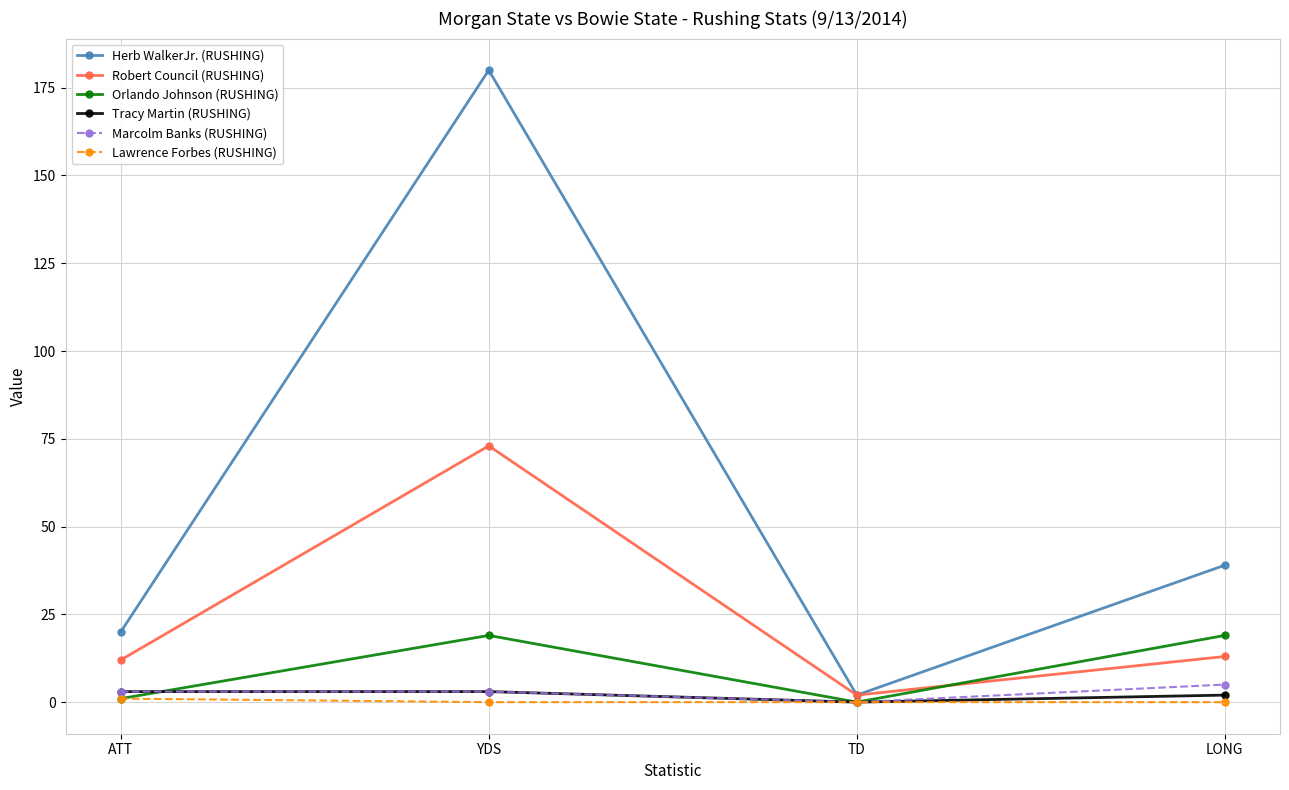

True or false: Orlando Johnson (RUSHING) has a value of 0 at TD.

True